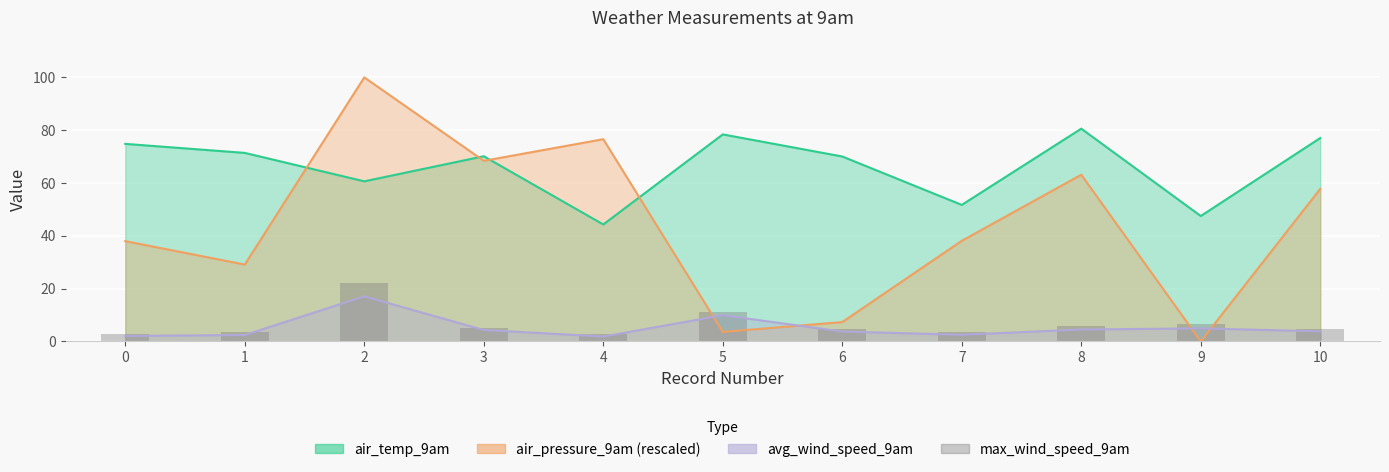

Is it true that the value at 4 is 2.9?

True